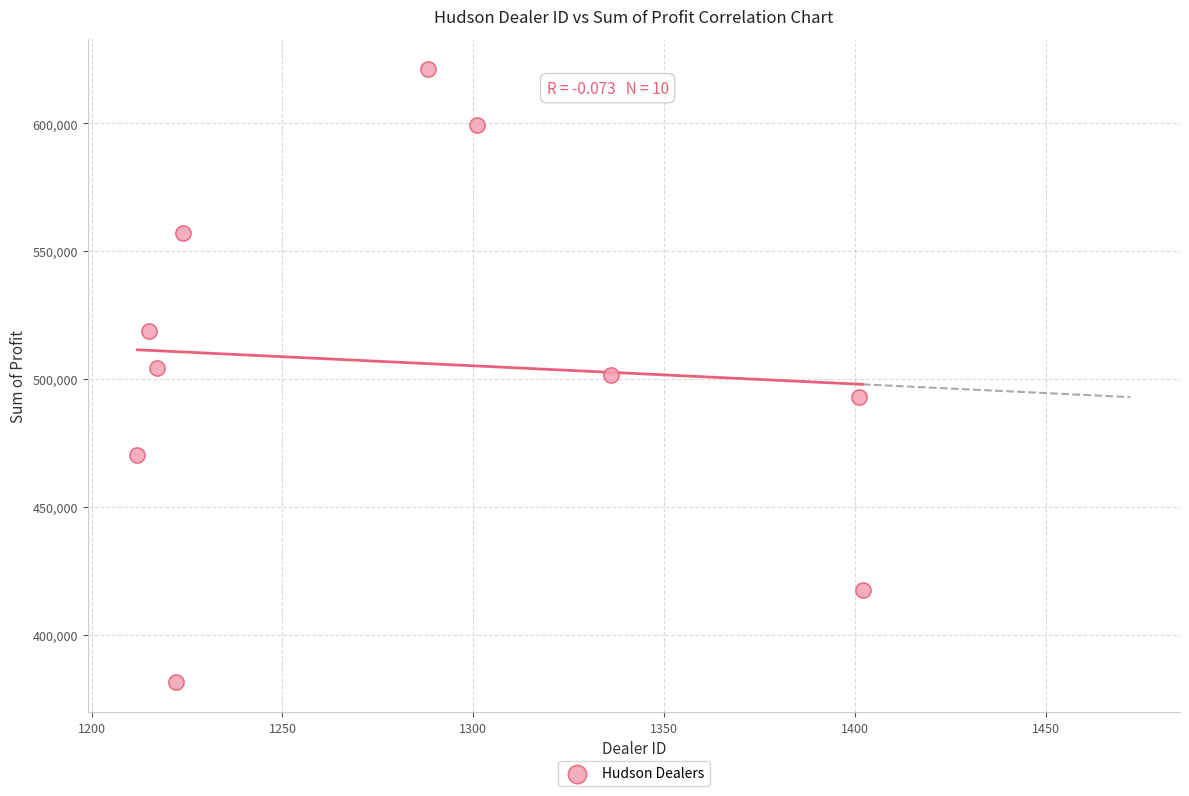

What is the range of X values (max minus min)?

190.0